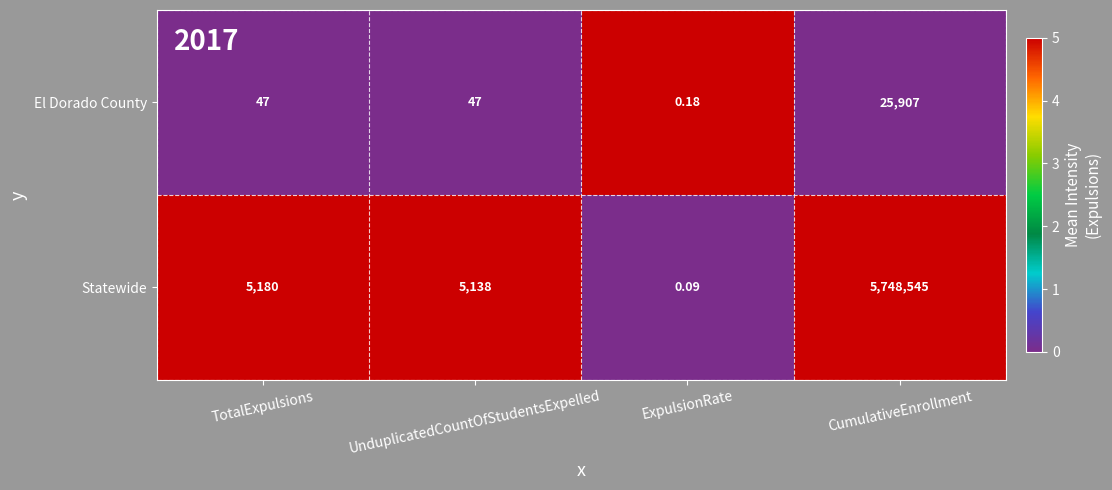

Where is Statewide nearest to the value 2874272?

TotalExpulsions